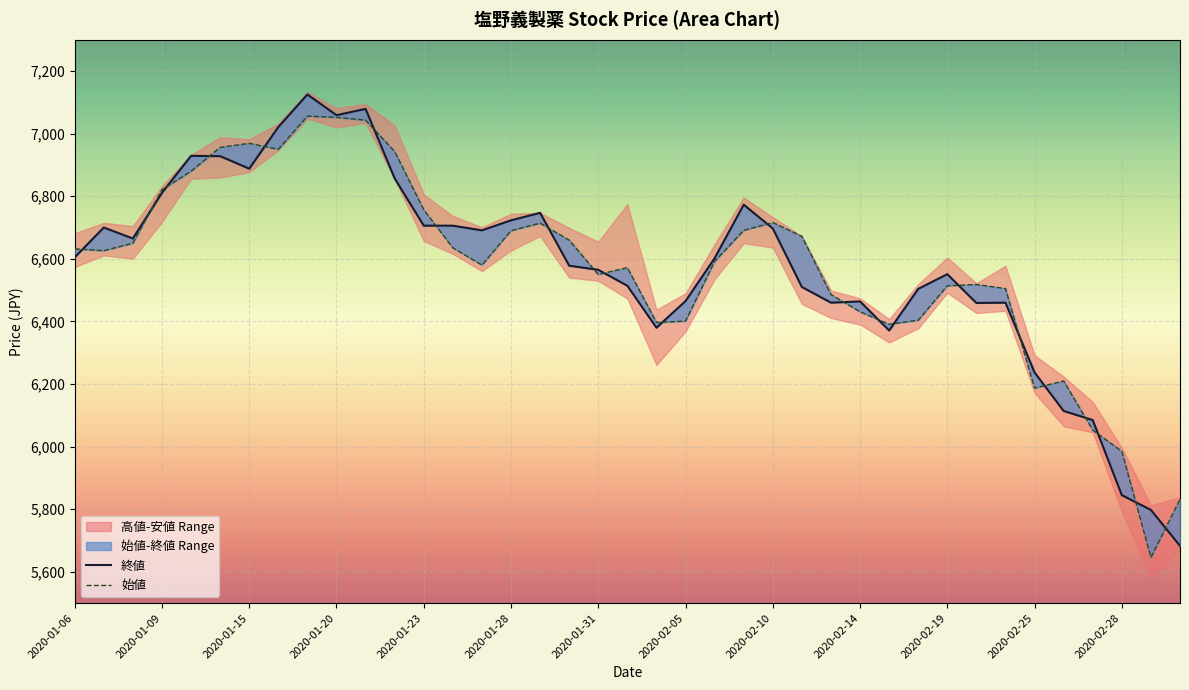

True or false: 高値 and 始値 cross at least once.

True